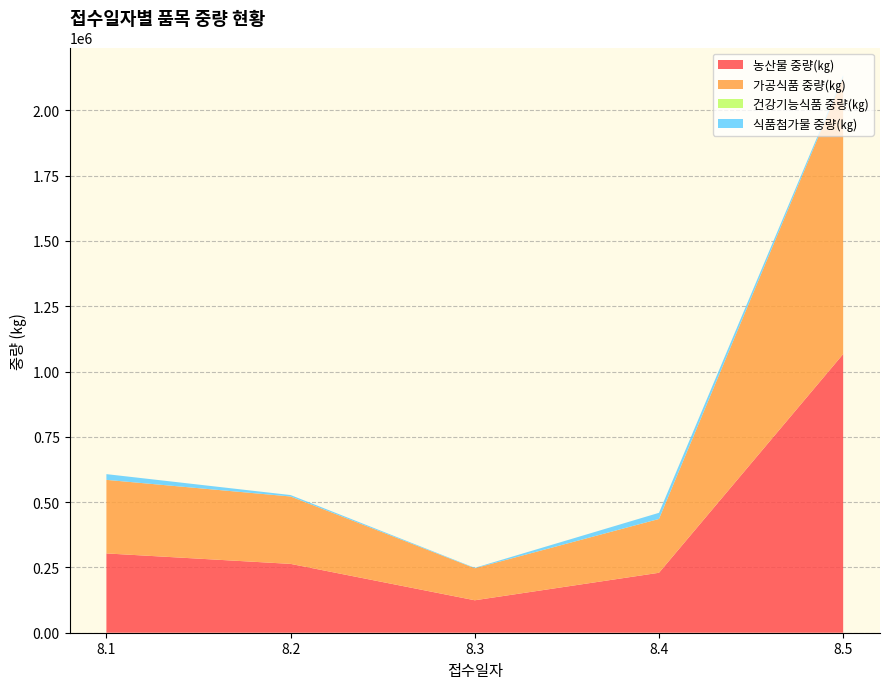

Reading right to left, list all the values displayed in this chart.

농산물 중량(㎏): 1066955	229540	124232	263541	303607
가공식품 중량(㎏): 1059481	205990	122539	258034	281651
건강기능식품 중량(㎏): 0	174	15	0	0
식품첨가물 중량(㎏): 7474	23377	1678	5507	21956